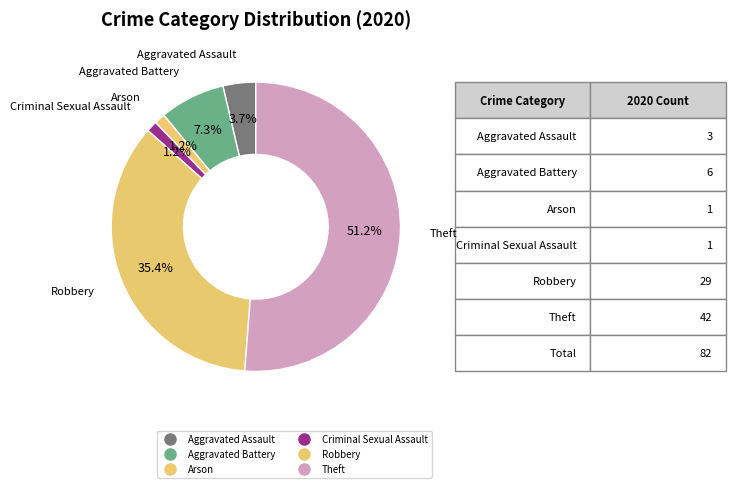

To the nearest percent, what percentage of the pie is Robbery?

35%